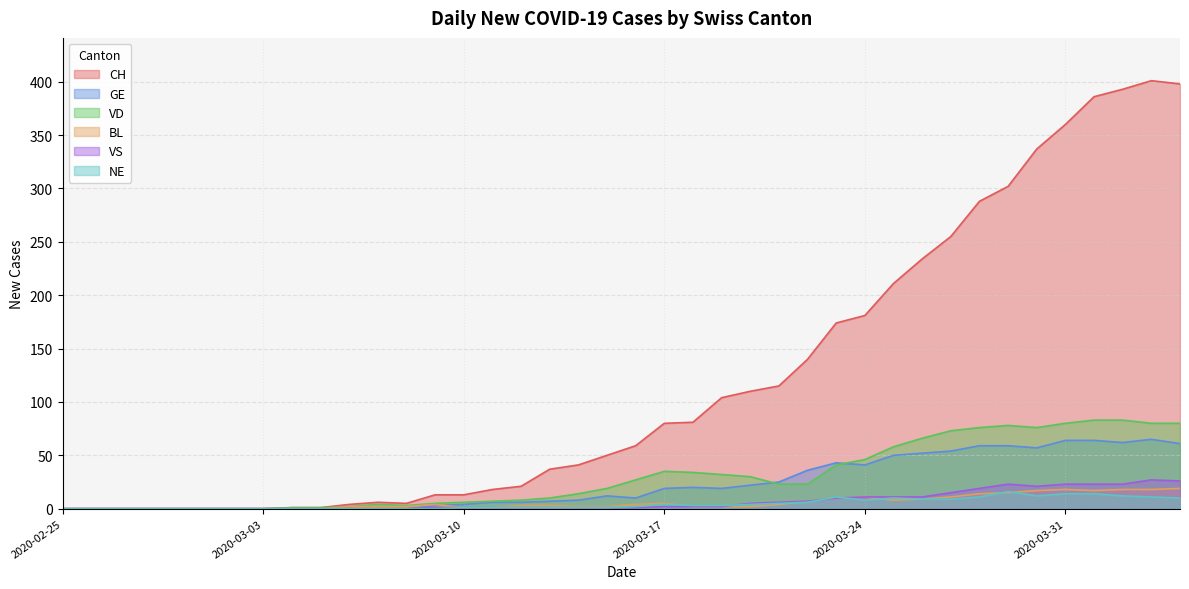

Which has a higher value, 2020-03-31 or 2020-03-19?

2020-03-31